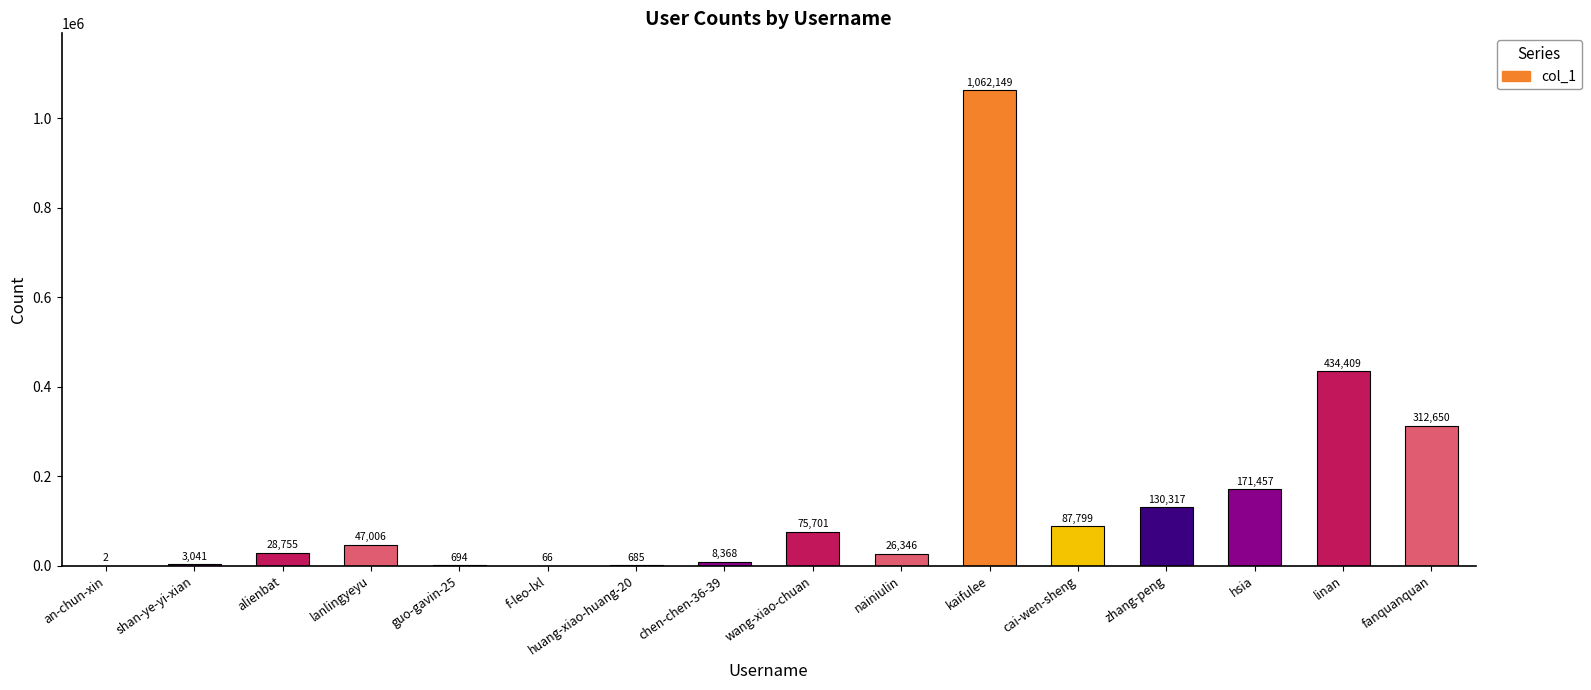

What is the sum of the values at kaifulee and fanquanquan?

1374799